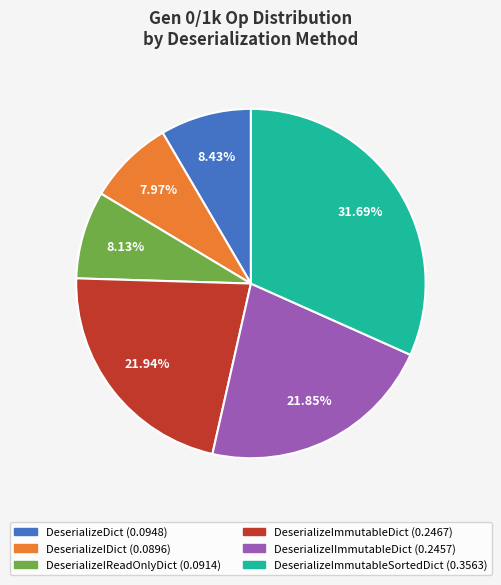

To the nearest percent, what is the difference between the DeserializeIImmutableDict and DeserializeIReadOnlyDict slice percentages?

14%